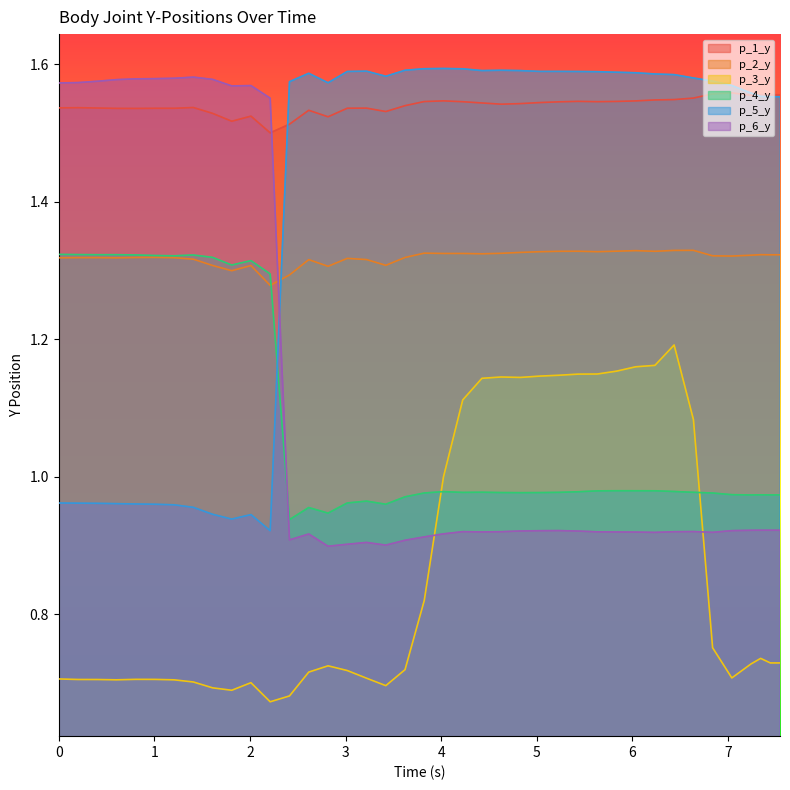

What is the difference between the maximum and minimum values in the p_6_y series?

0.7